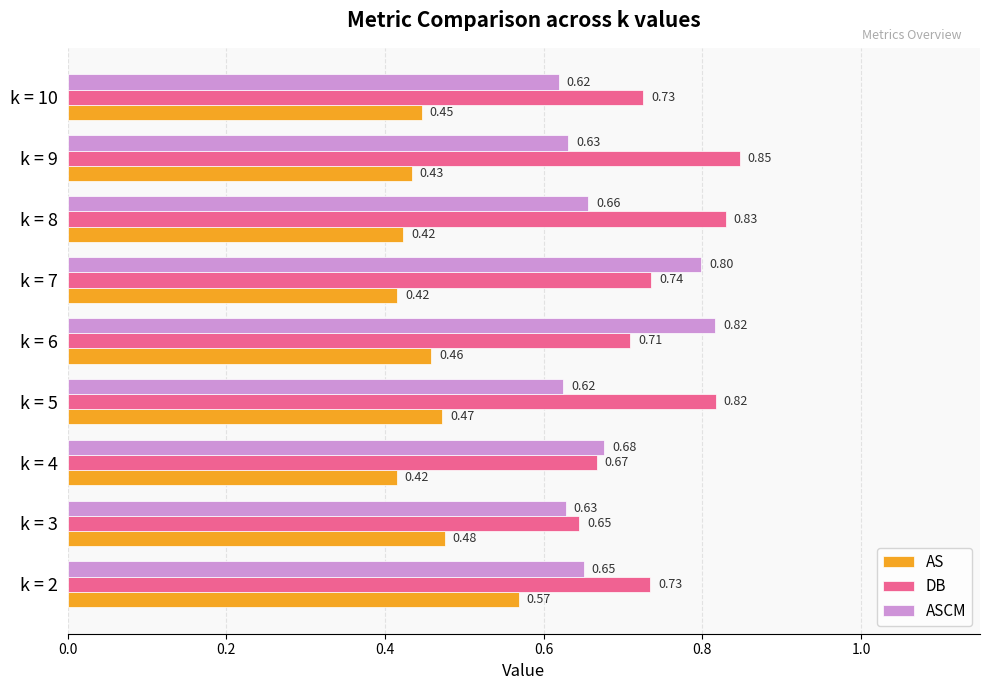

What is the sum of the ASCM values at k = 6 and k = 2?

1.5